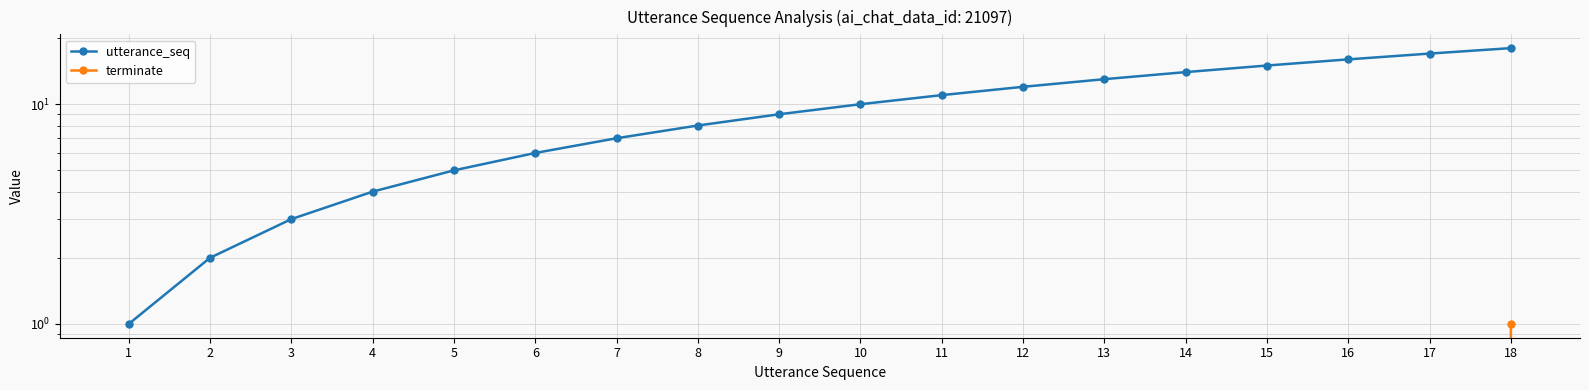

True or false: utterance_seq has more than 2 interior local peaks.

False